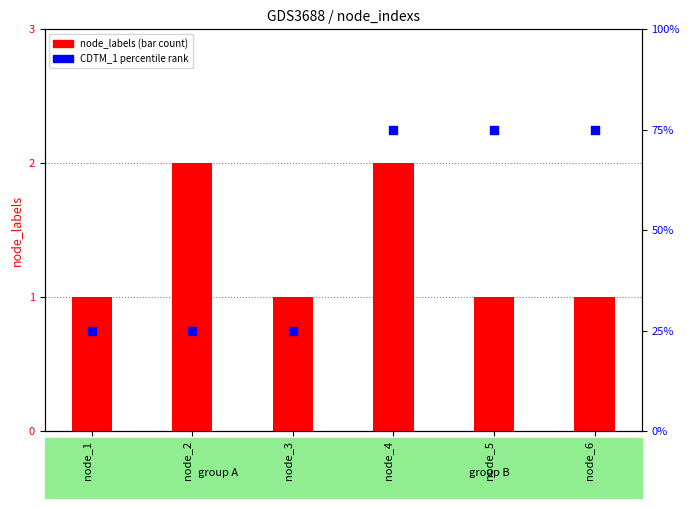

Is the value of node_labels at node_2 greater than the value of CDTM_1 (pct rank) at node_6?

No